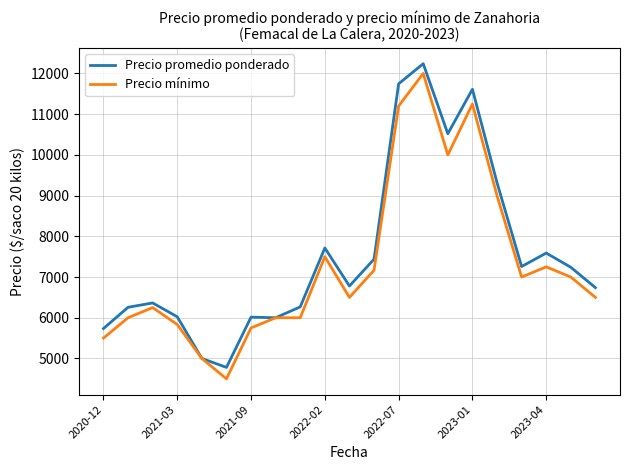

What is the maximum value shown in the chart?

12240.0